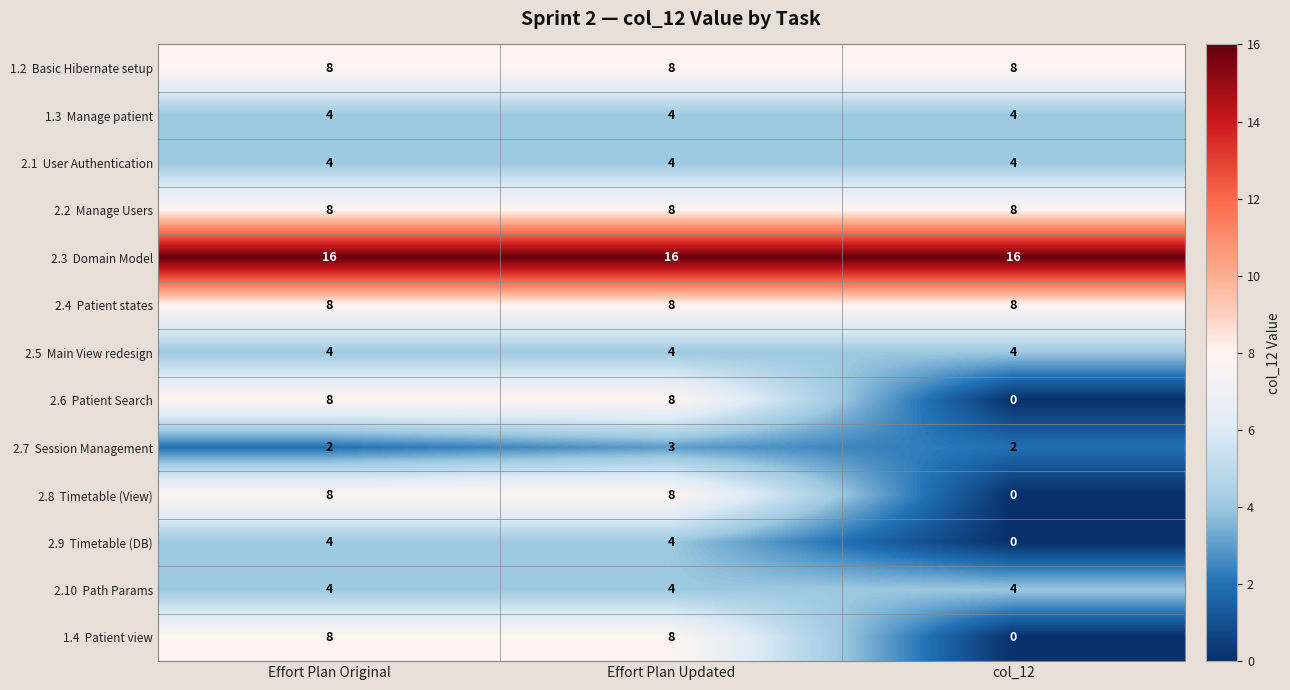

What is the total value across all series at col_12?

58